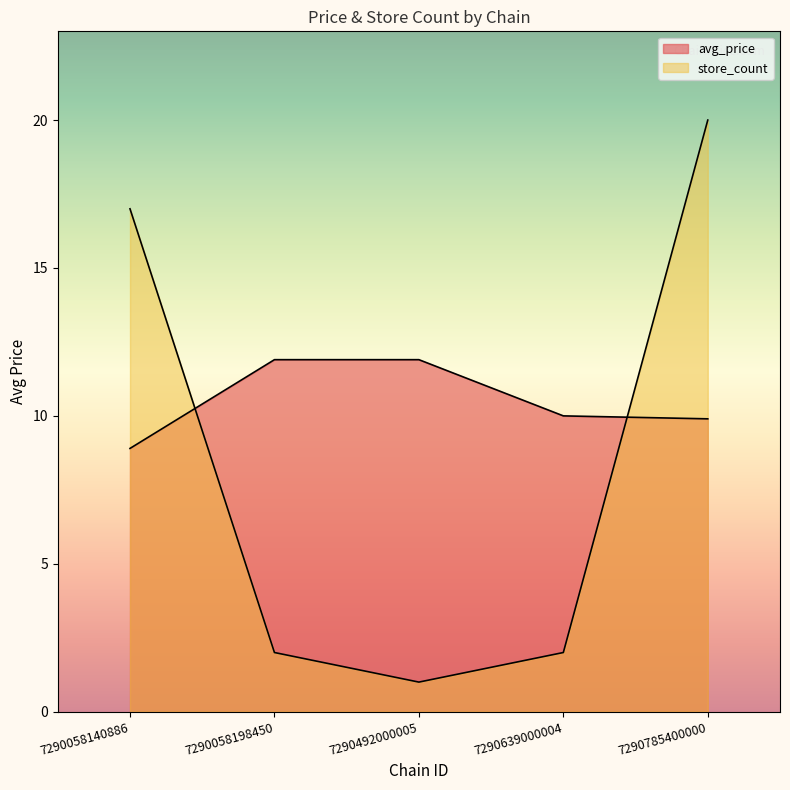

Count the number of categories in the chart.

5